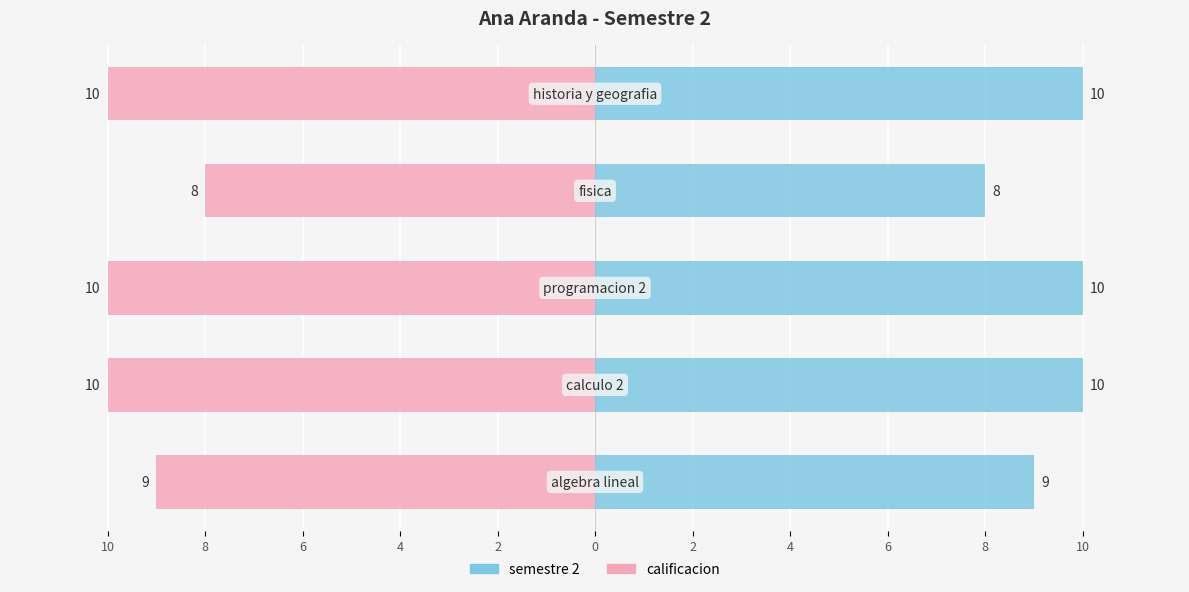

Reading right to left, transcribe all the data shown in this chart.

semestre 2: 10	8	10	10	9
calificacion: -10	-8	-10	-10	-9